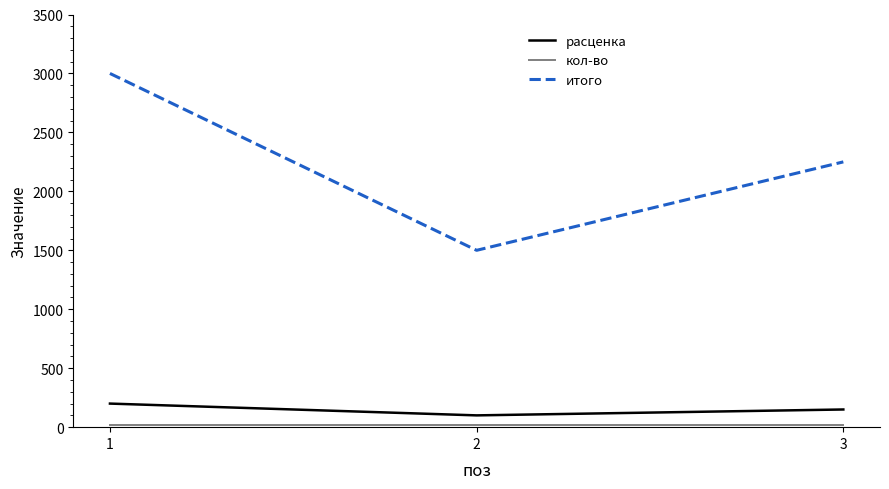

At which label does итого first exceed 2250?

1